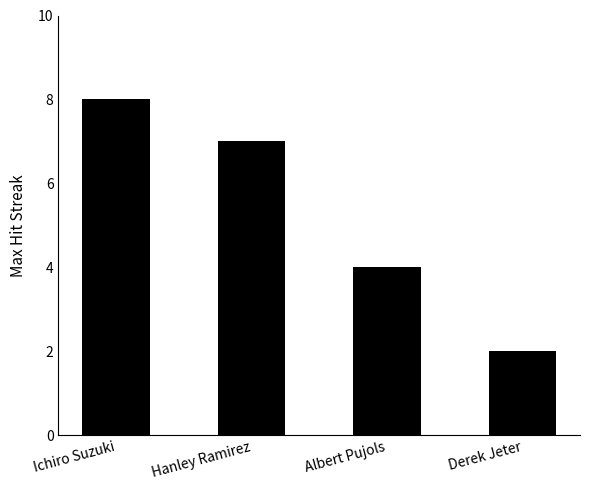

What is the average value?

5